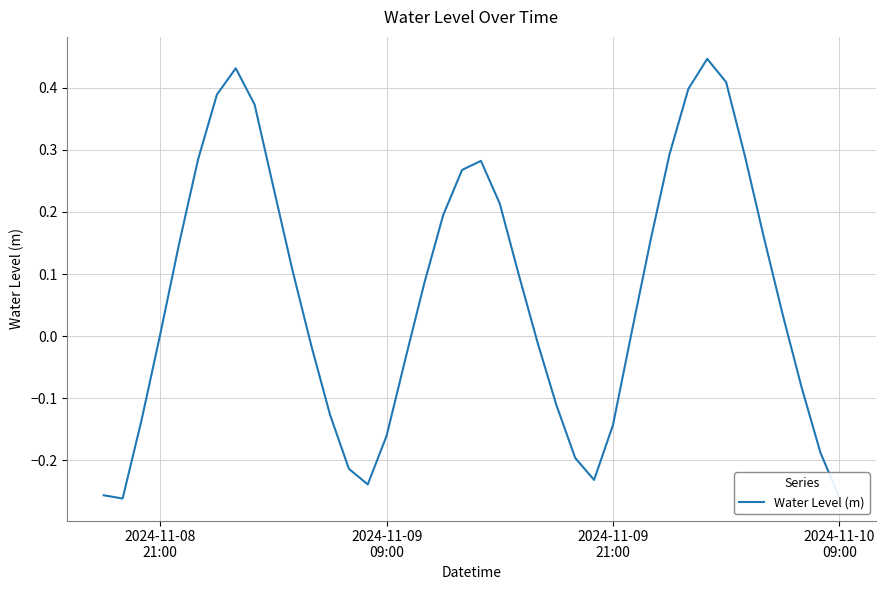

What is the difference between the maximum and minimum values?

0.7